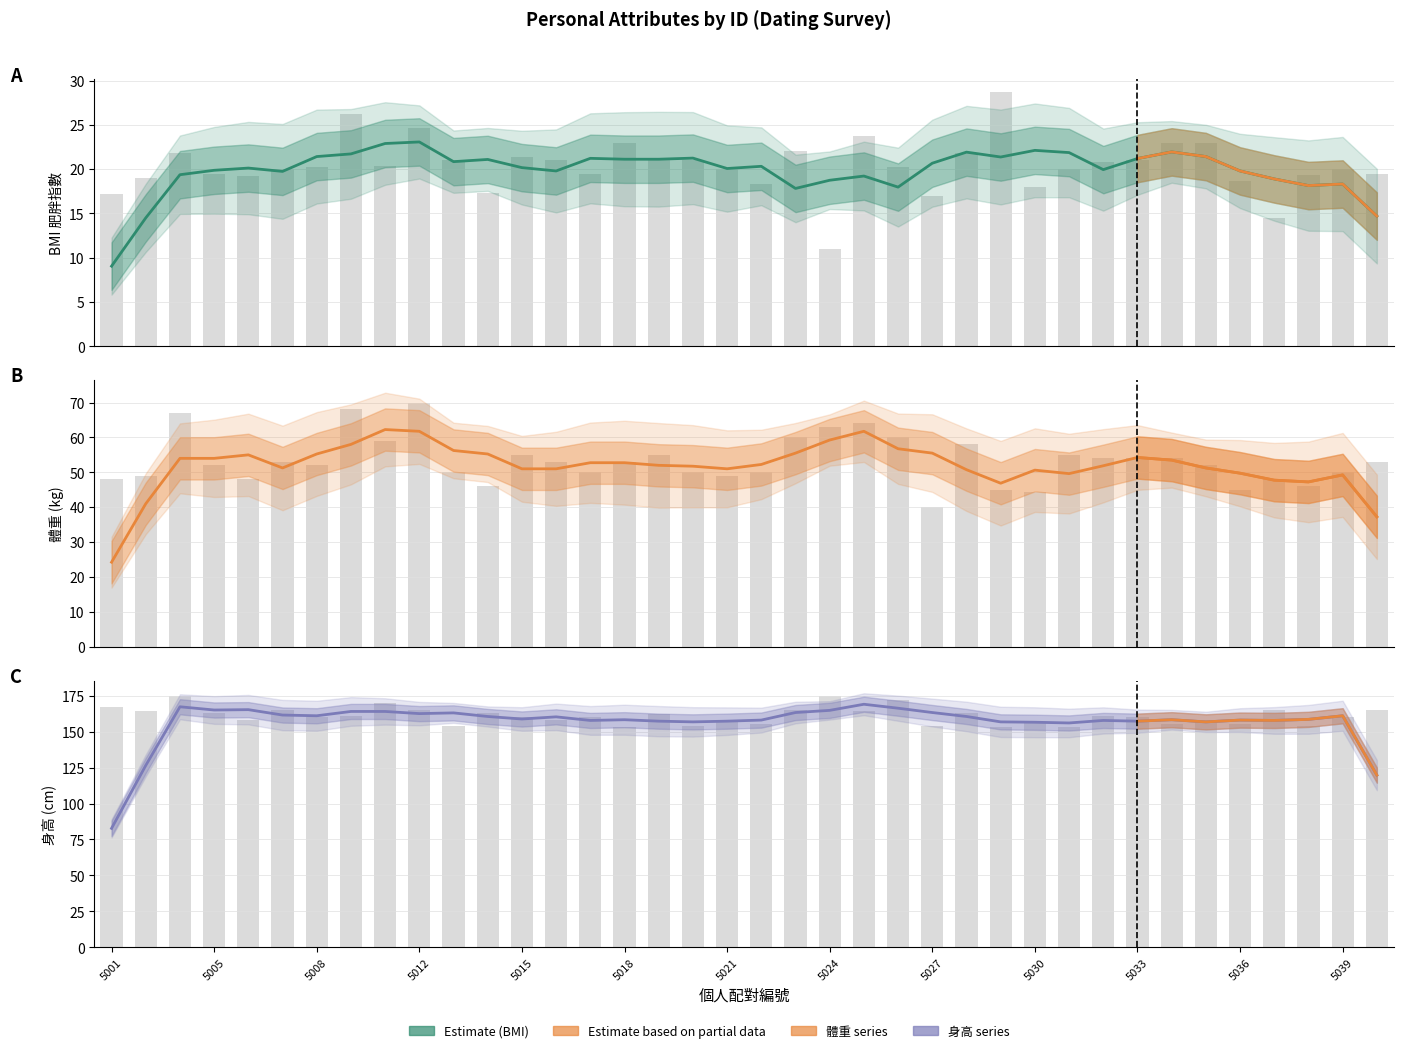

What is the difference between the maximum and minimum values in the BMI series?

17.7